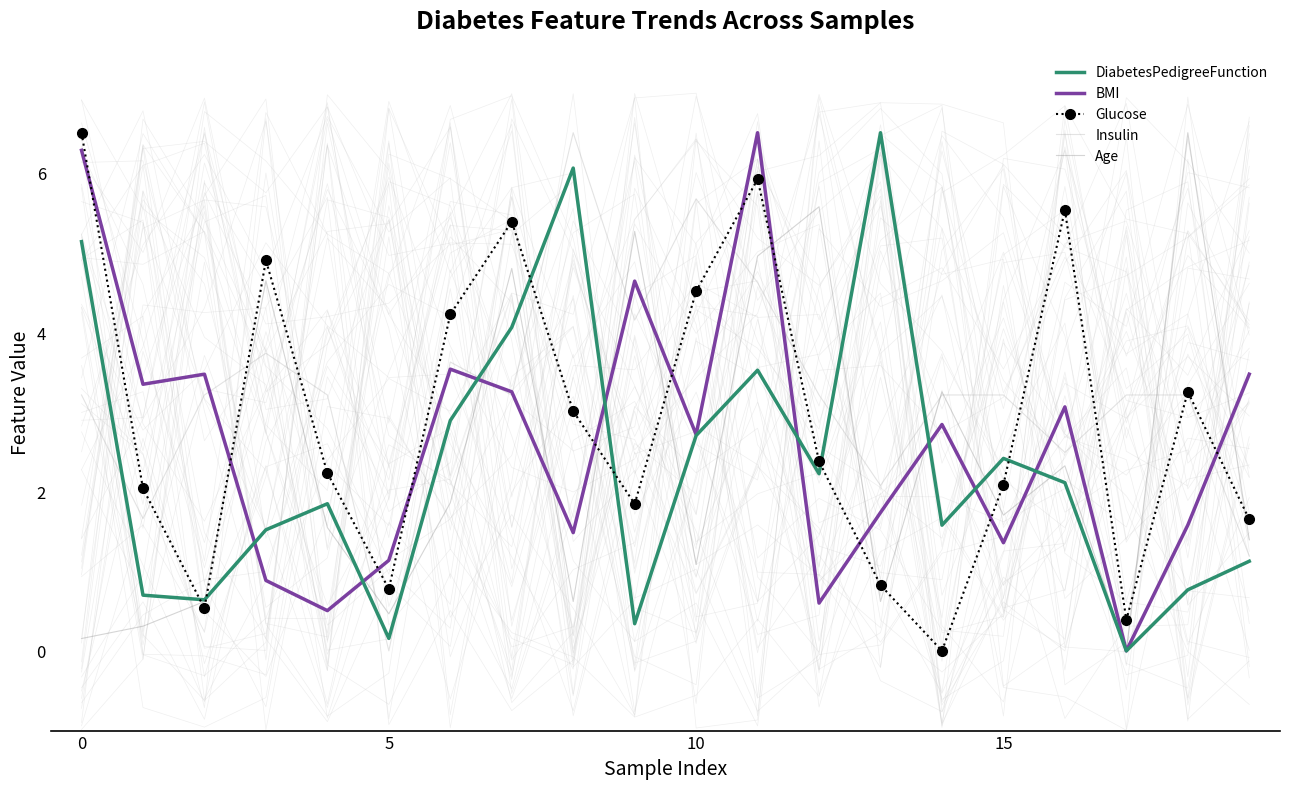

How many interior local valleys does the Glucose series have?

5